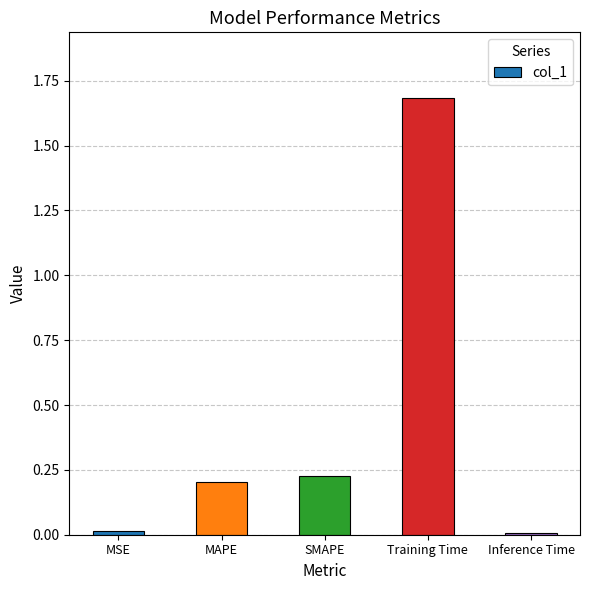

The value at SMAPE is 0.2. True or false?

True